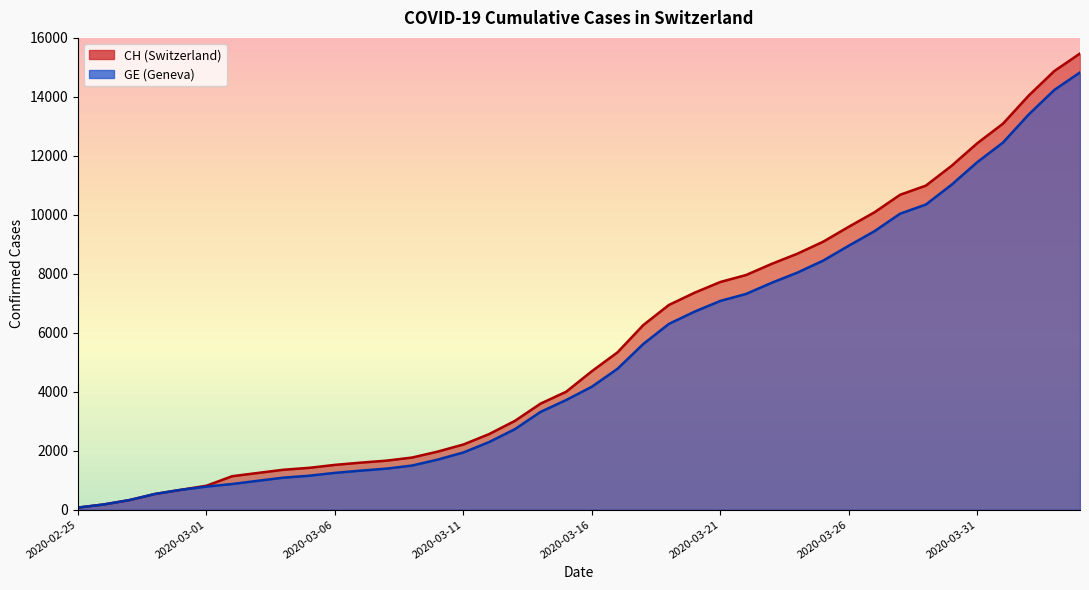

True or false: GE has more than 2 interior local peaks.

False